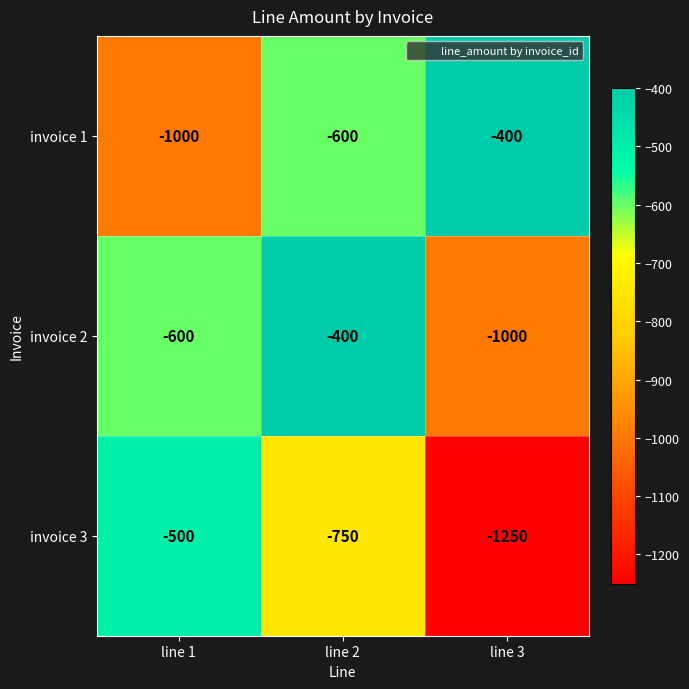

What is the approximate value of invoice 2 at line 3?

-1000